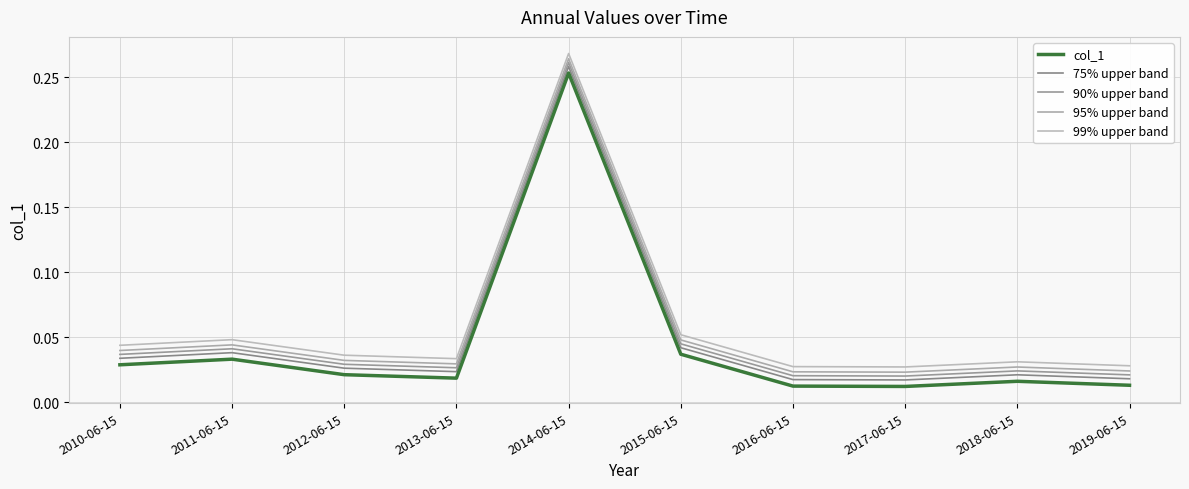

At 2016-06-15, list the series in order from smallest to largest.

col_1, 75% upper band, 90% upper band, 95% upper band, 99% upper band